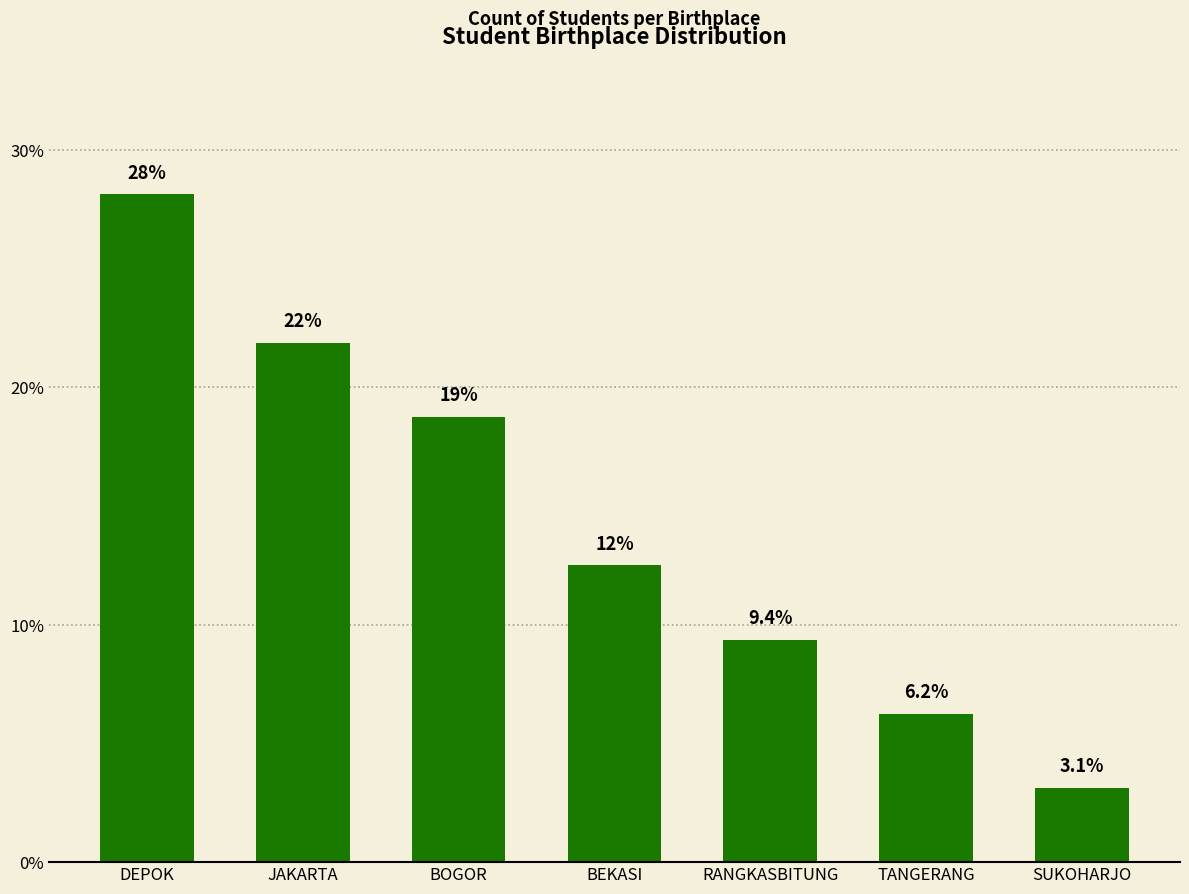

Count the number of values greater than 12.

4